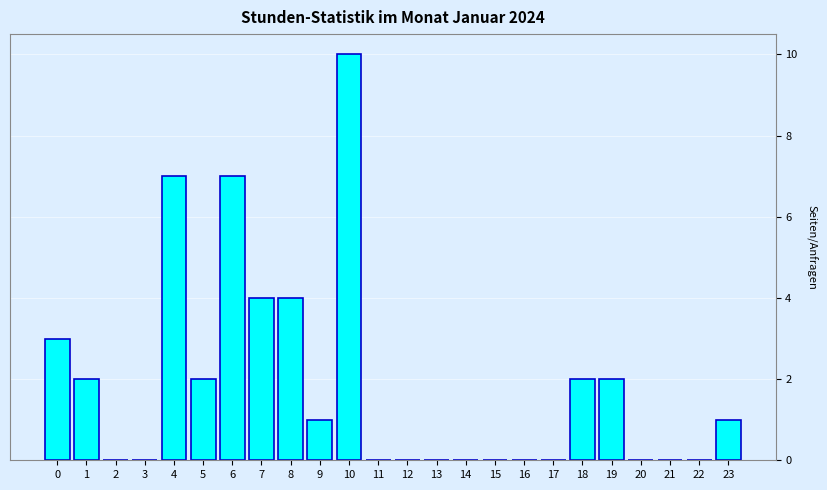

Reading left to right, list all the values displayed in this chart.

0=3	1=2	2=0	3=0	4=7	5=2	6=7	7=4	8=4	9=1	10=10	11=0	12=0	13=0	14=0	15=0	16=0	17=0	18=2	19=2	20=0	21=0	22=0	23=1